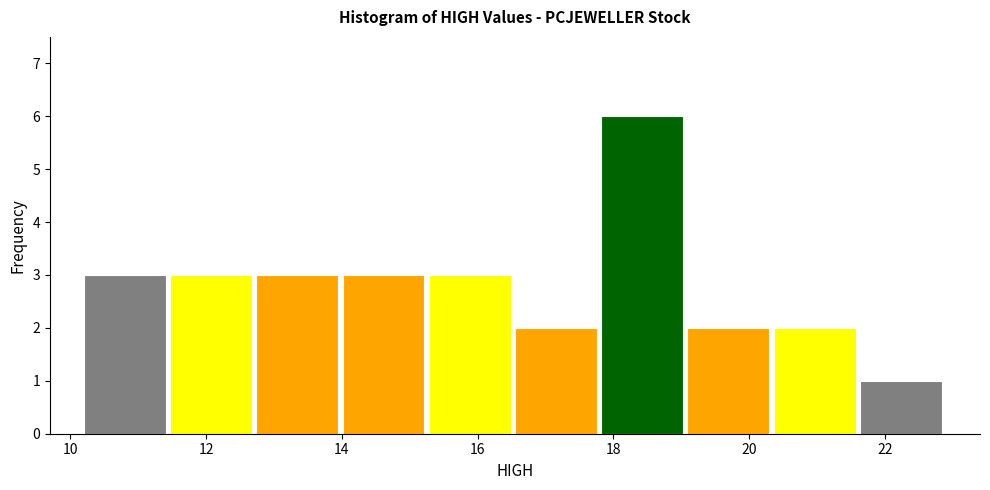

Reading left to right, transcribe this chart: for each bar, give the range it covers on the x-axis and its height. Neither the bar edges nor the heights are printed on the chart, so give them approximately, as read against the axes.

10.2 to 11.4: 3
11.4 to 12.8: 3
12.8 to 14.0: 3
14.0 to 15.2: 3
15.2 to 16.6: 3
16.6 to 17.8: 2
17.8 to 19.0: 6
19.0 to 20.4: 2
20.4 to 21.6: 2
21.6 to 23.0: 1